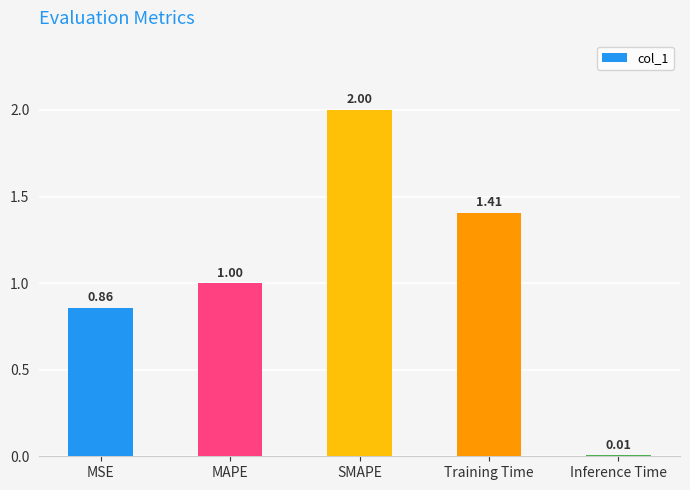

What is the average value?

1.1